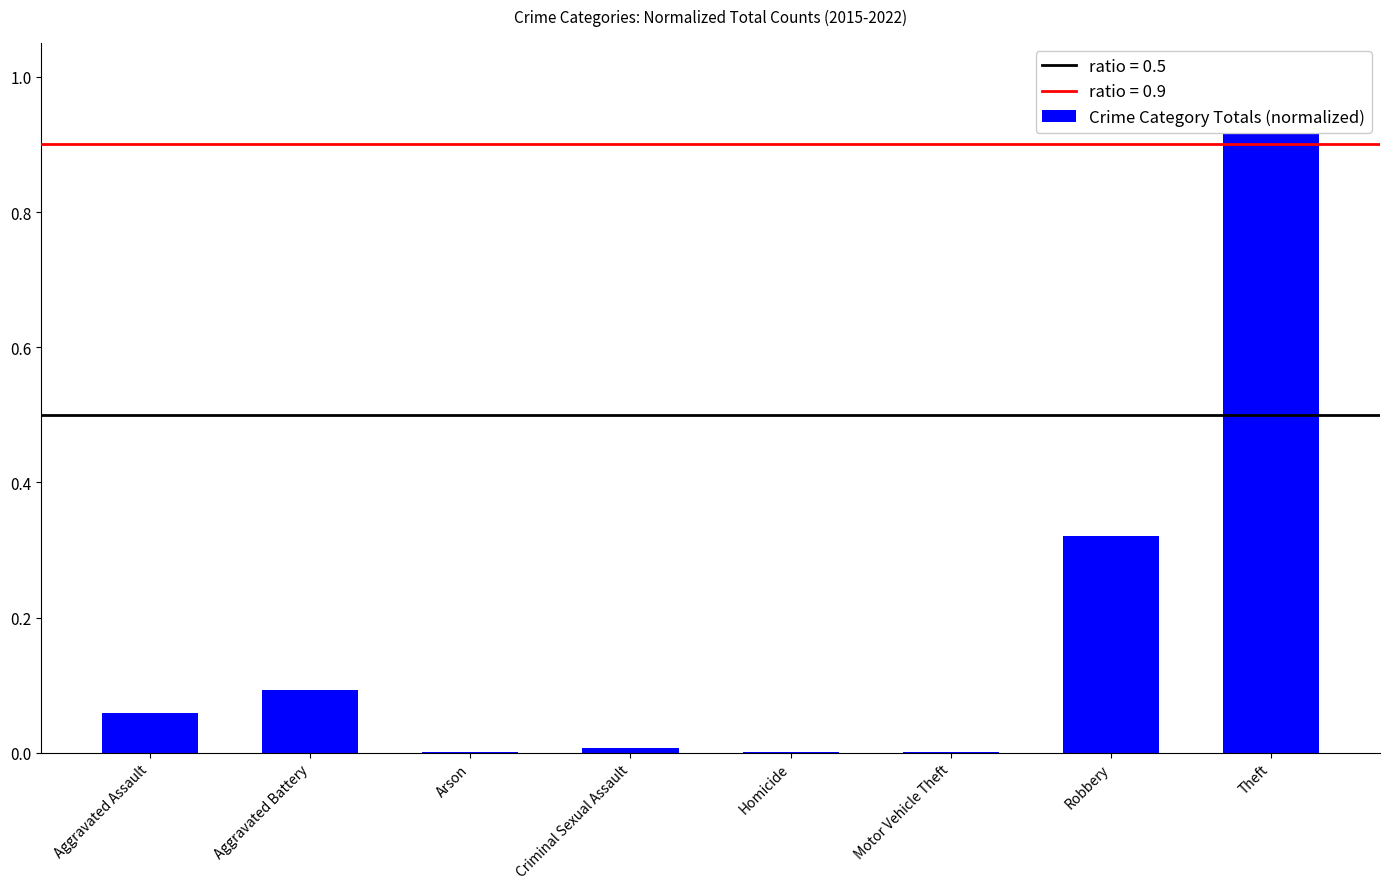

Which has a higher value, Homicide or Criminal Sexual Assault?

Criminal Sexual Assault